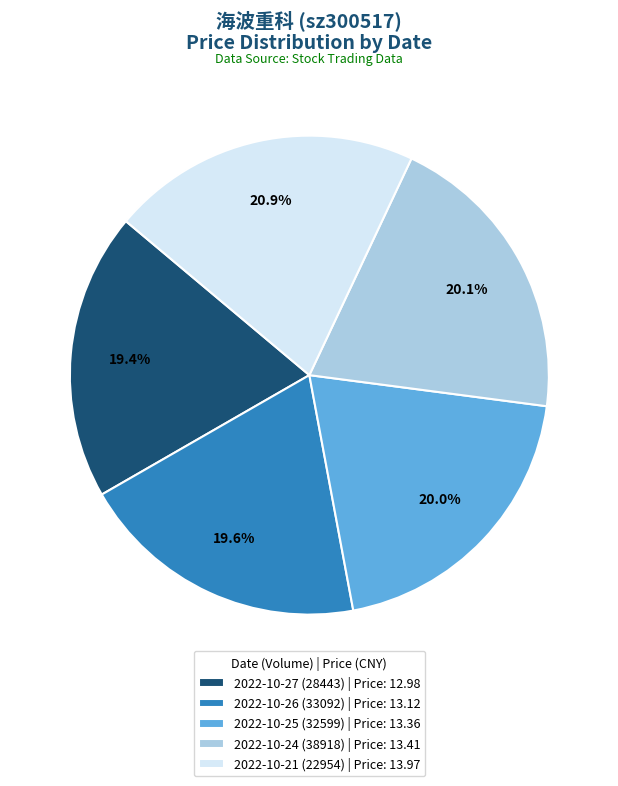

What percentage is the 2022-10-21 (22954) slice, to the nearest percent?

21%